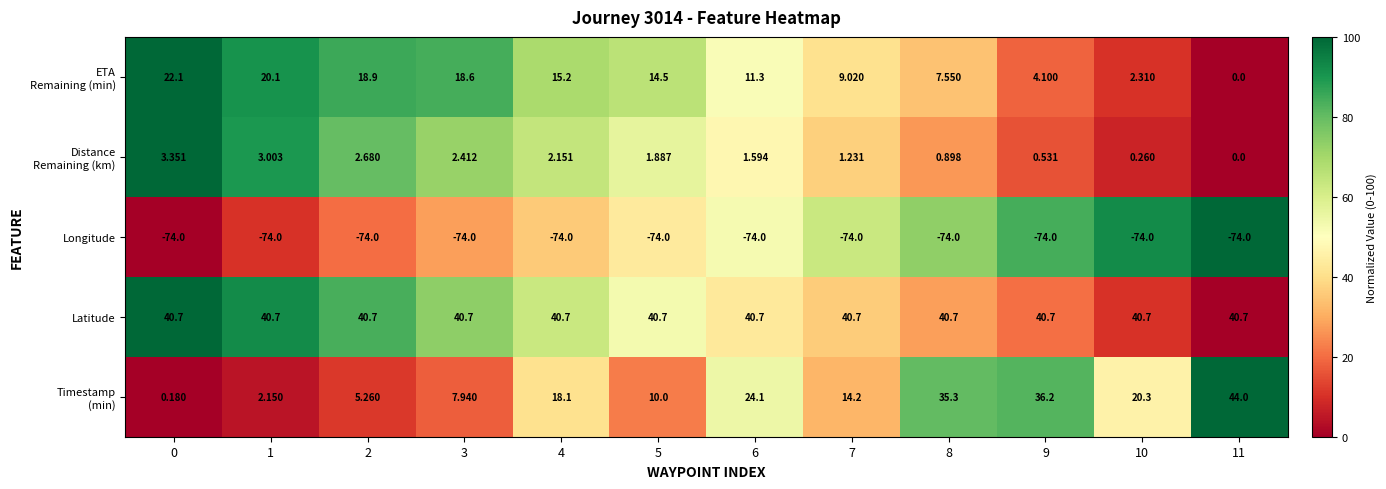

Which series has the largest total across all categories?

Latitude